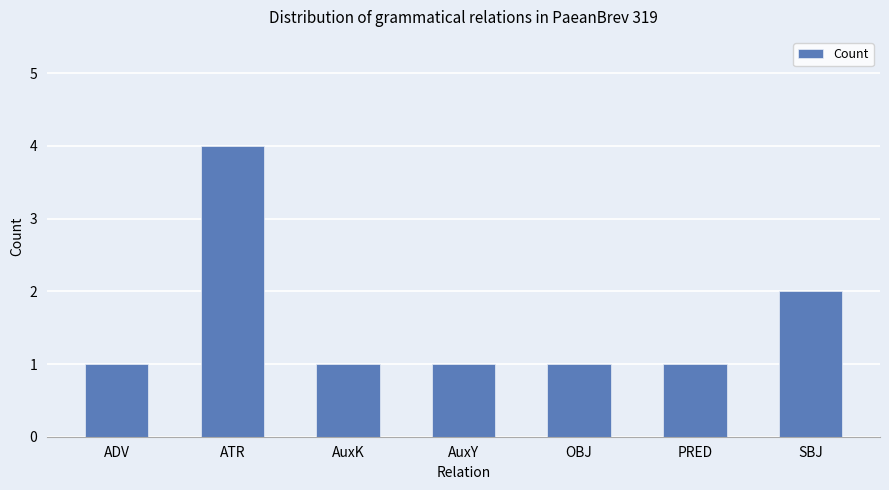

What is the smallest value displayed?

1